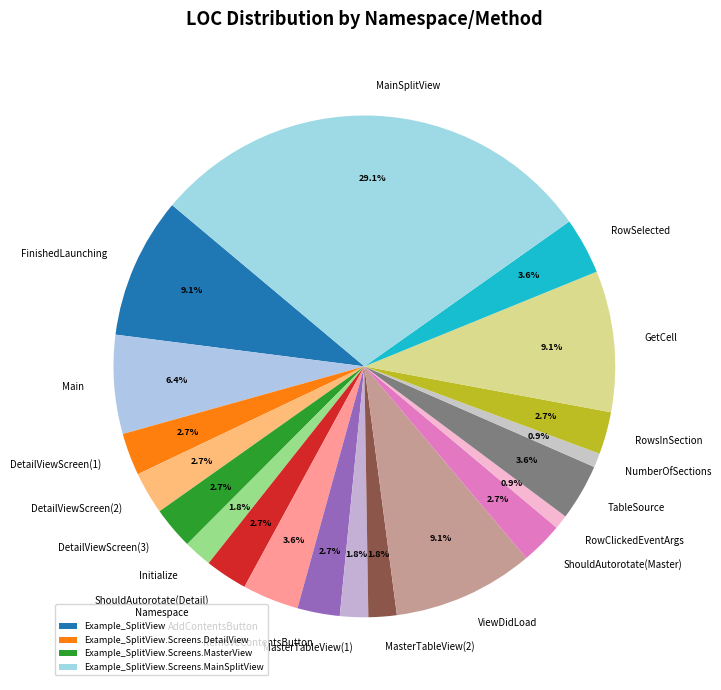

How many segments does this pie chart have?

20